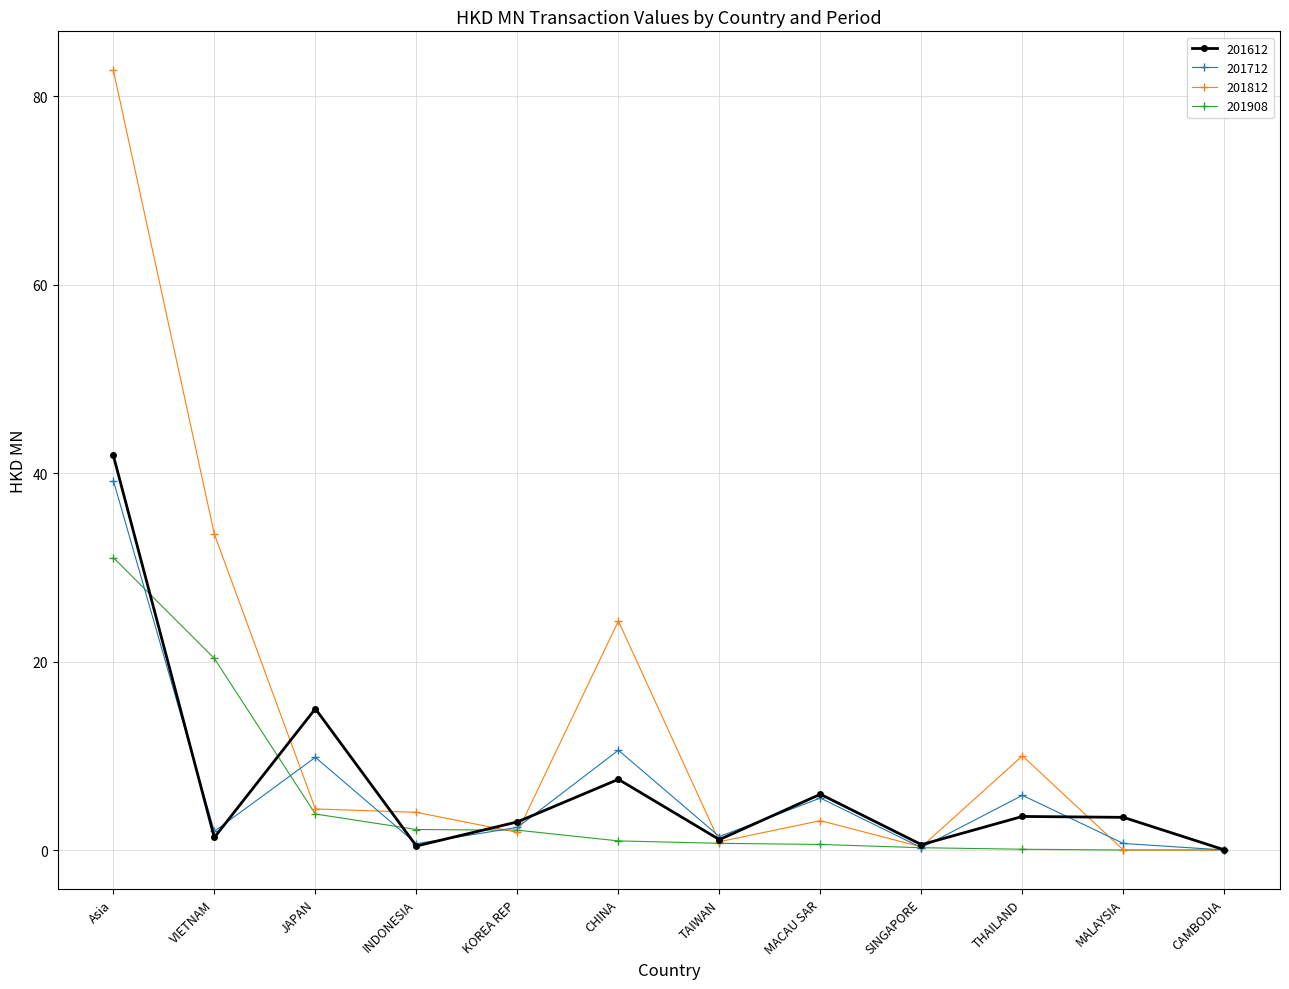

What is the difference between the second highest and minimum values in the 201812 series?

33.5